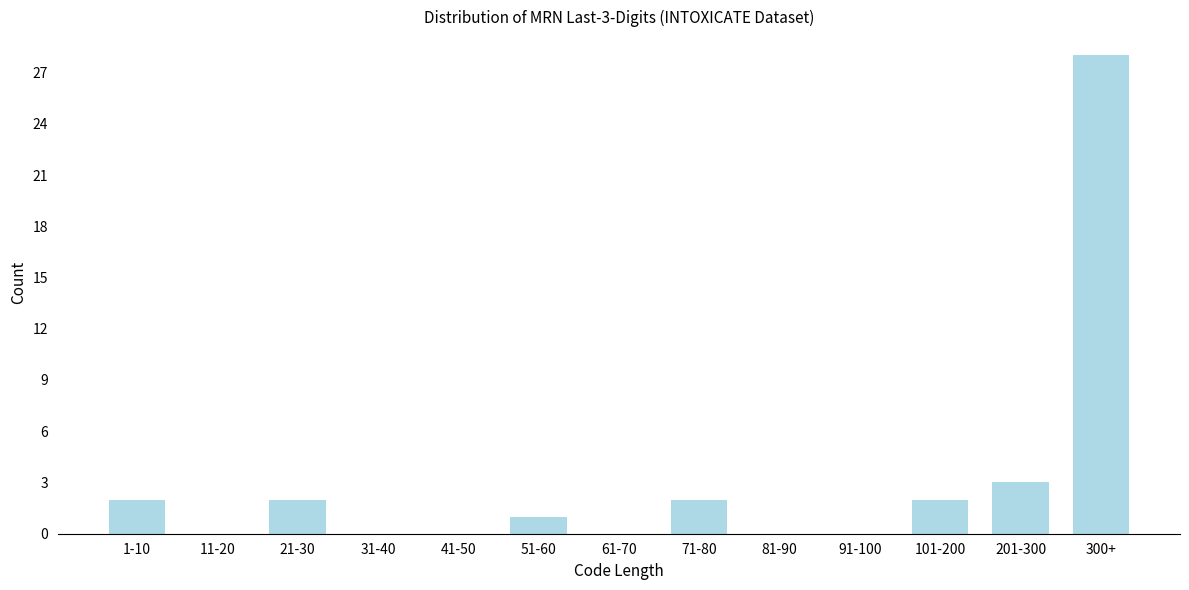

Reading right to left, list all the values displayed in this chart.

300+=28	201-300=3	101-200=2	91-100=0	81-90=0	71-80=2	61-70=0	51-60=1	41-50=0	31-40=0	21-30=2	11-20=0	1-10=2